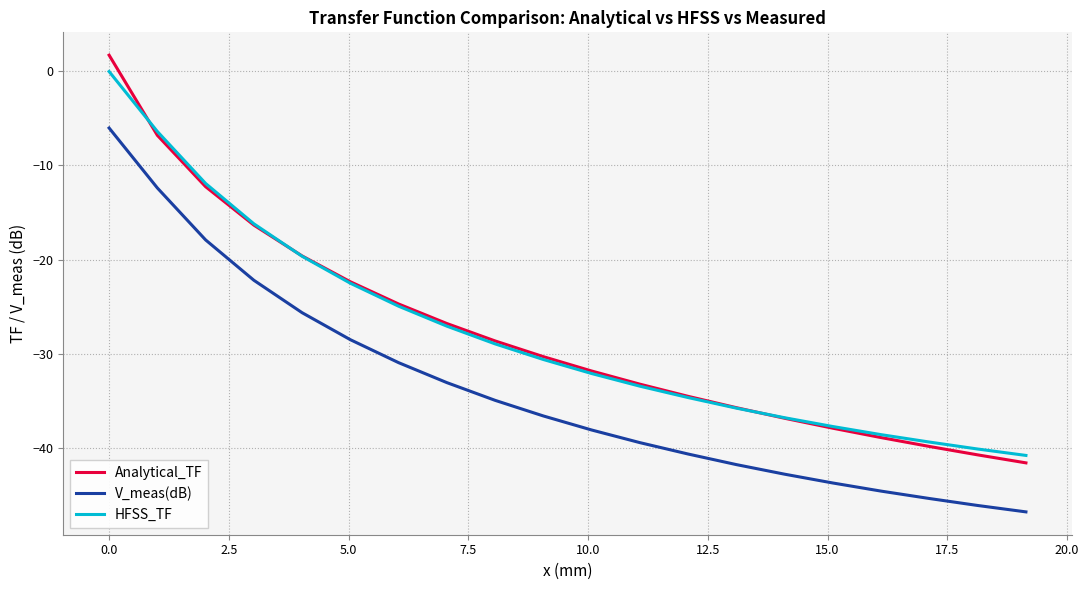

What is the smallest value displayed?

-46.8